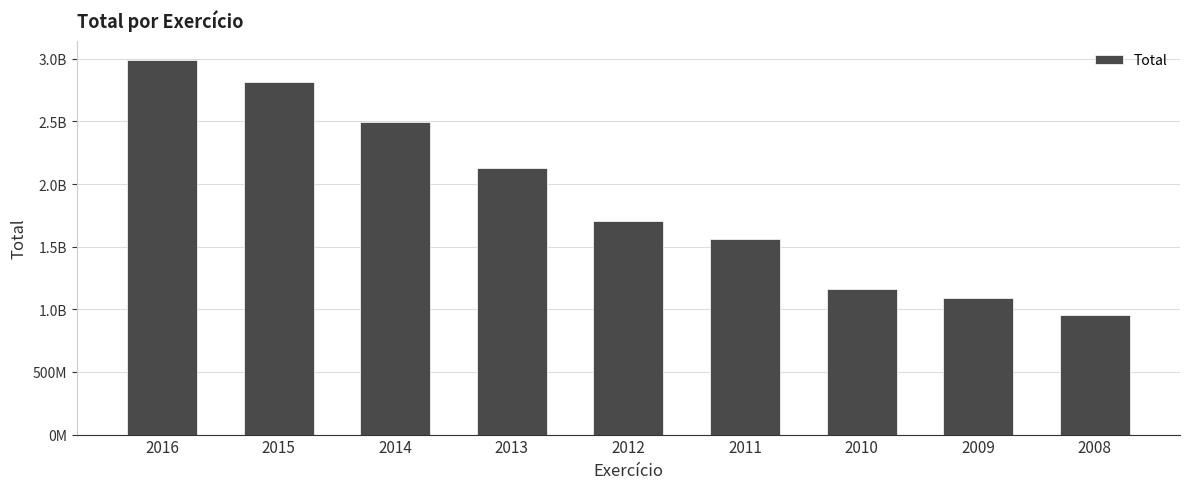

What is the maximum value shown in the chart?

2993294001